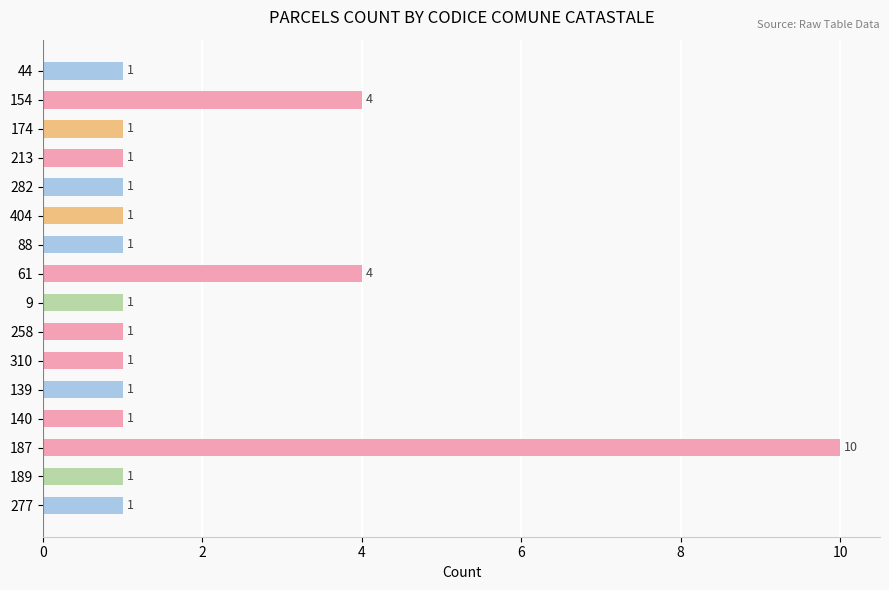

What is the sum of the values at 174 and 154?

5